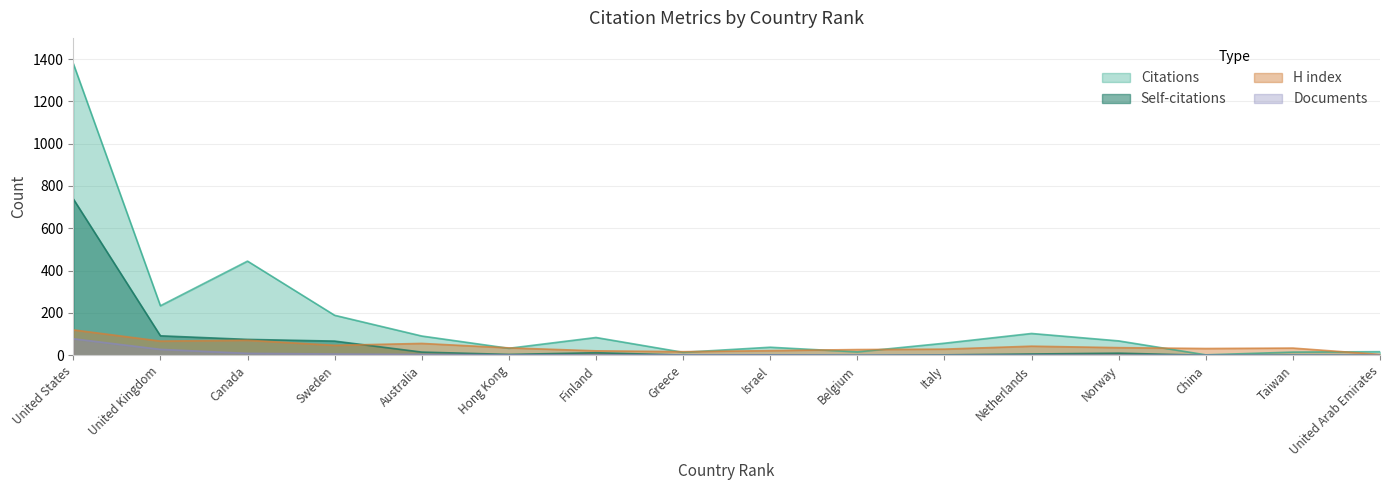

Reading right to left, extract all data points from this chart.

Citations: United Arab Emirates=17	Taiwan=15	China=2	Norway=68	Netherlands=103	Italy=57	Belgium=16	Israel=38	Greece=14	Finland=84	Hong Kong=33	Australia=91	Sweden=189	Canada=445	United Kingdom=234	United States=1379
Self-citations: United Arab Emirates=0	Taiwan=1	China=0	Norway=10	Netherlands=6	Italy=2	Belgium=0	Israel=2	Greece=1	Finland=12	Hong Kong=4	Australia=15	Sweden=67	Canada=75	United Kingdom=92	United States=739
H index: United Arab Emirates=4	Taiwan=34	China=32	Norway=36	Netherlands=43	Italy=29	Belgium=27	Israel=22	Greece=17	Finland=21	Hong Kong=35	Australia=56	Sweden=47	Canada=71	United Kingdom=67	United States=120
Documents: United Arab Emirates=1	Taiwan=1	China=1	Norway=1	Netherlands=1	Italy=1	Belgium=1	Israel=2	Greece=2	Finland=2	Hong Kong=2	Australia=4	Sweden=6	Canada=9	United Kingdom=28	United States=78